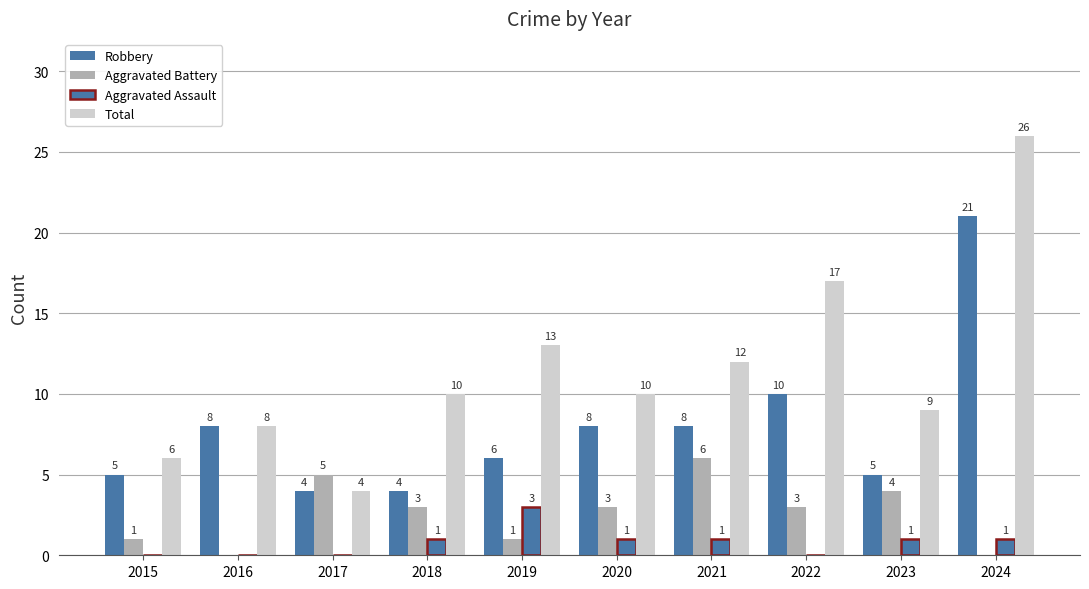

What is the value of the Total bar at the 9th from the left?

9